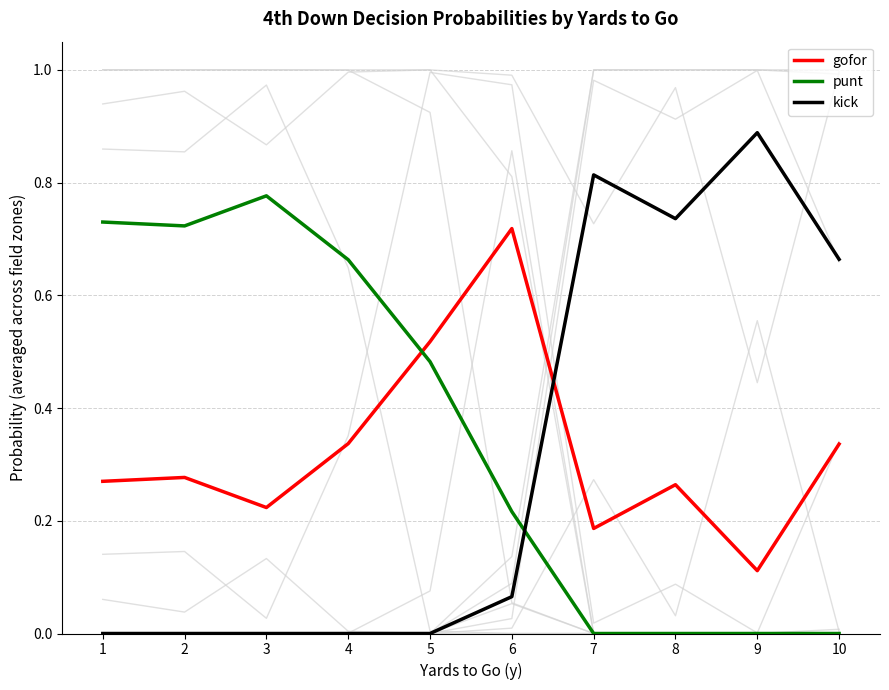

Reading right to left, transcribe all the data shown in this chart.

gofor: 0.3	0.1	0.3	0.2	0.7	0.5	0.3	0.2	0.3	0.3
punt: 0.0	0.0	0.0	0.0	0.2	0.5	0.7	0.8	0.7	0.7
kick: 0.7	0.9	0.7	0.8	0.1	0.0	0.0	0.0	0.0	0.0